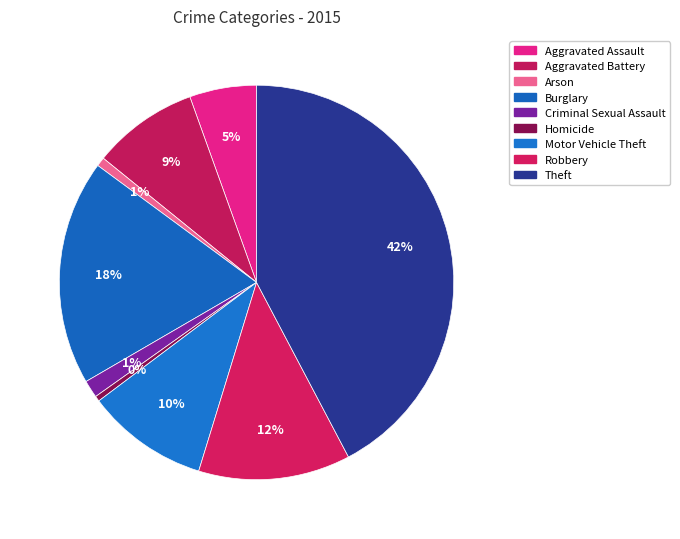

Which category has the biggest portion of the pie?

Theft